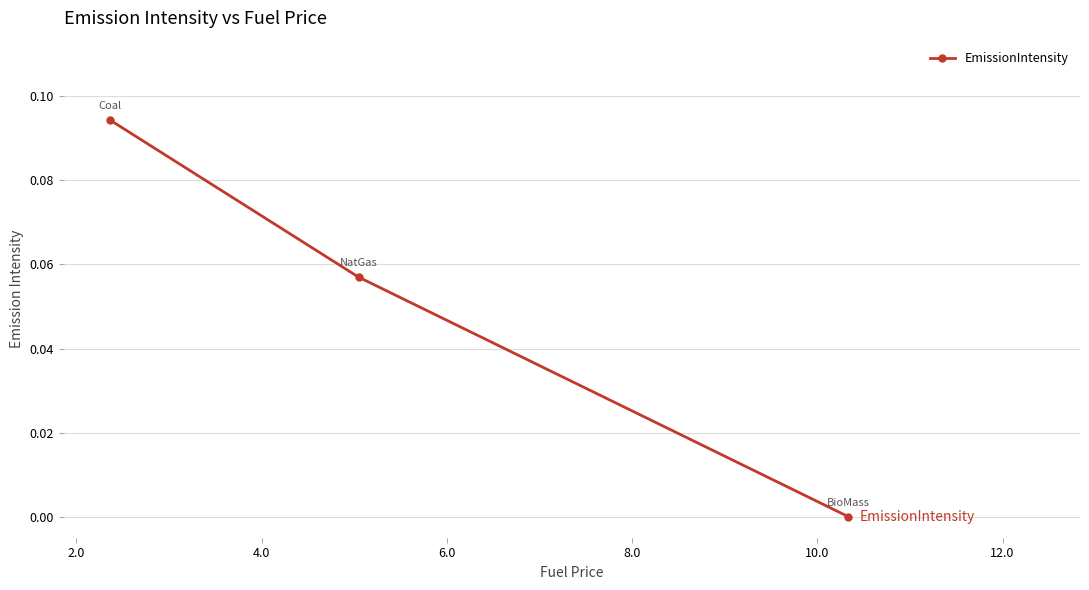

Count the number of data series in this chart.

1